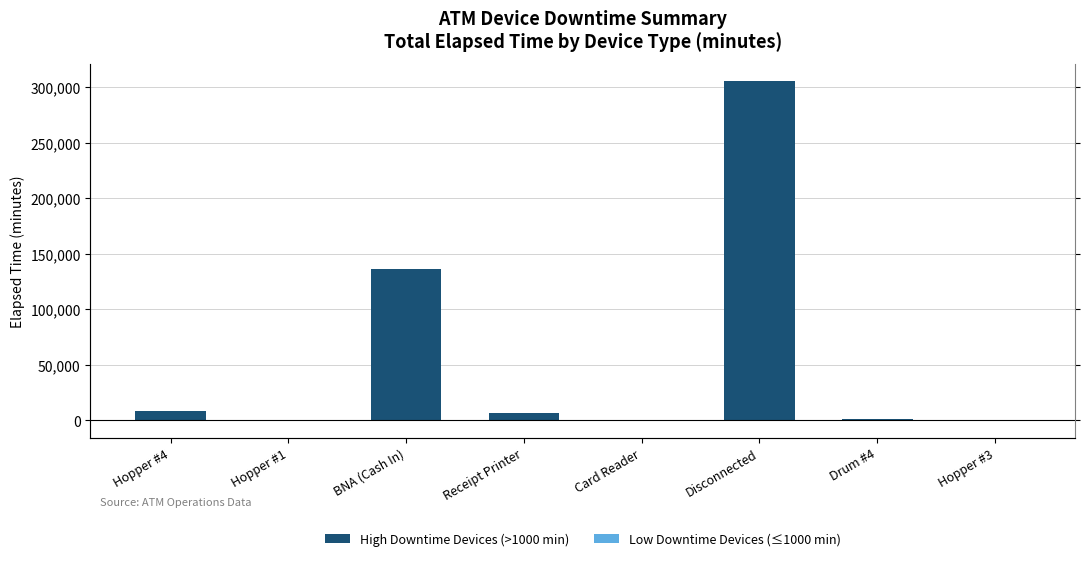

At which category does the chart reach its minimum across all series?

Hopper #1